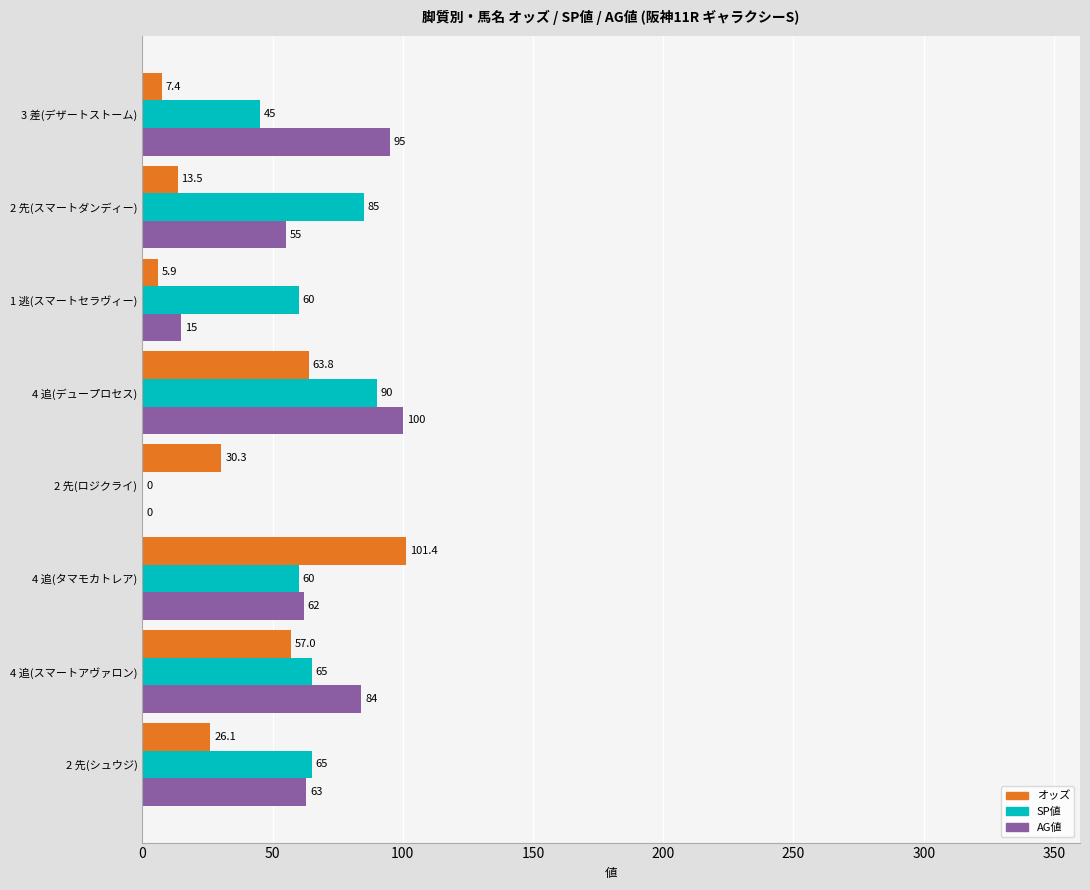

Is the value of オッズ at 2 先(ロジクライ) greater than the value of AG値 at 2 先(スマートダンディー)?

No